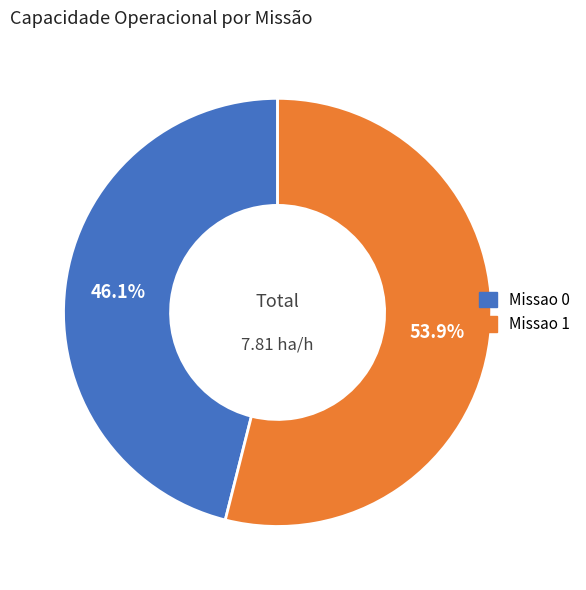

Which category has the smallest portion of the pie?

Missao 0